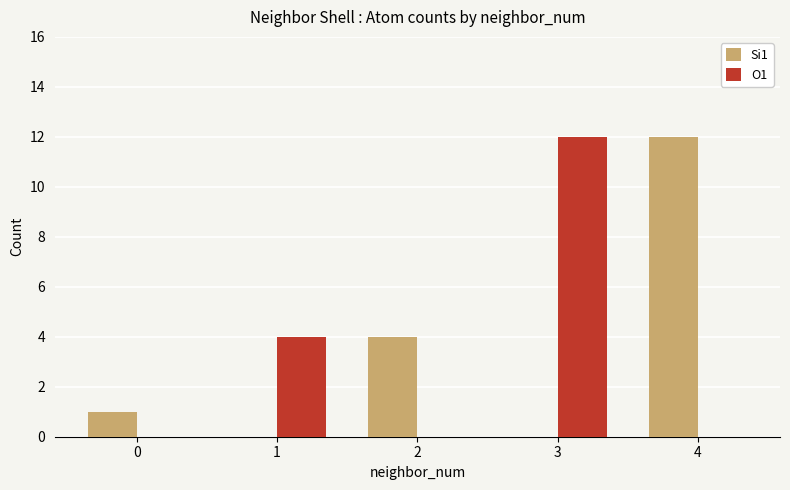

What is the total value across all series at 3?

12